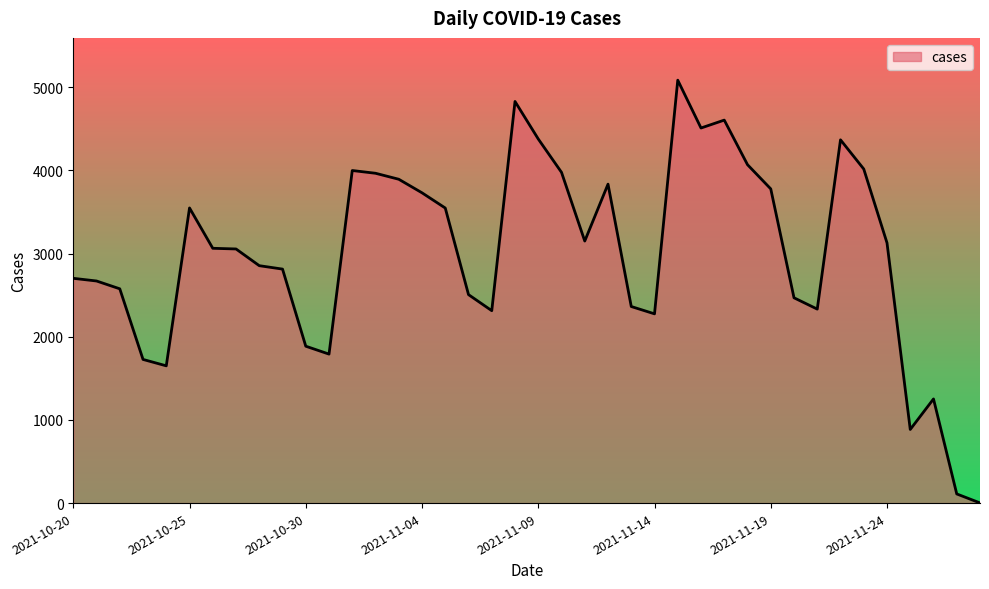

What is the greatest value displayed?

5084